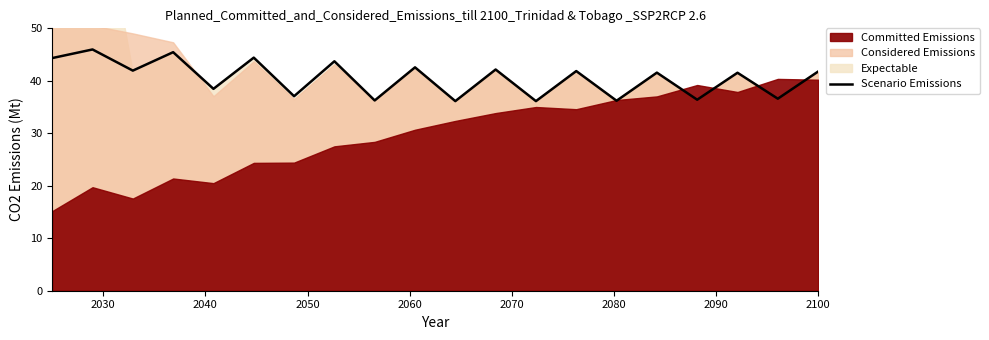

What is the maximum value for Scenario Emissions?

46.0